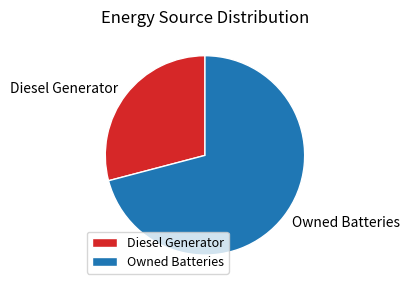

True or false: Diesel Generator accounts for 34% of the total.

False